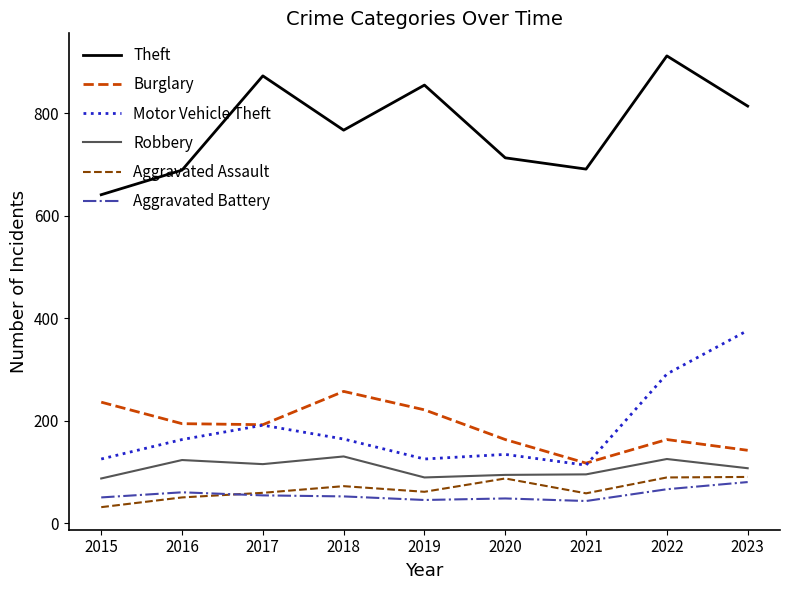

At which category does Aggravated Assault reach its first local peak?

2018